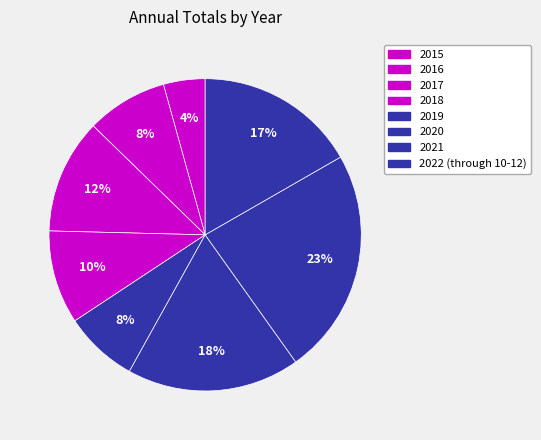

How many segments does this pie chart have?

8